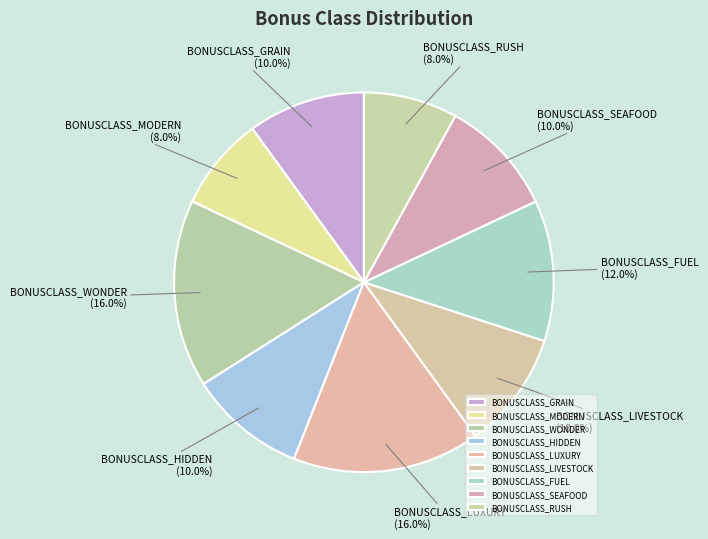

To the nearest percent, what is the difference between the BONUSCLASS_WONDER and BONUSCLASS_HIDDEN slice percentages?

6%